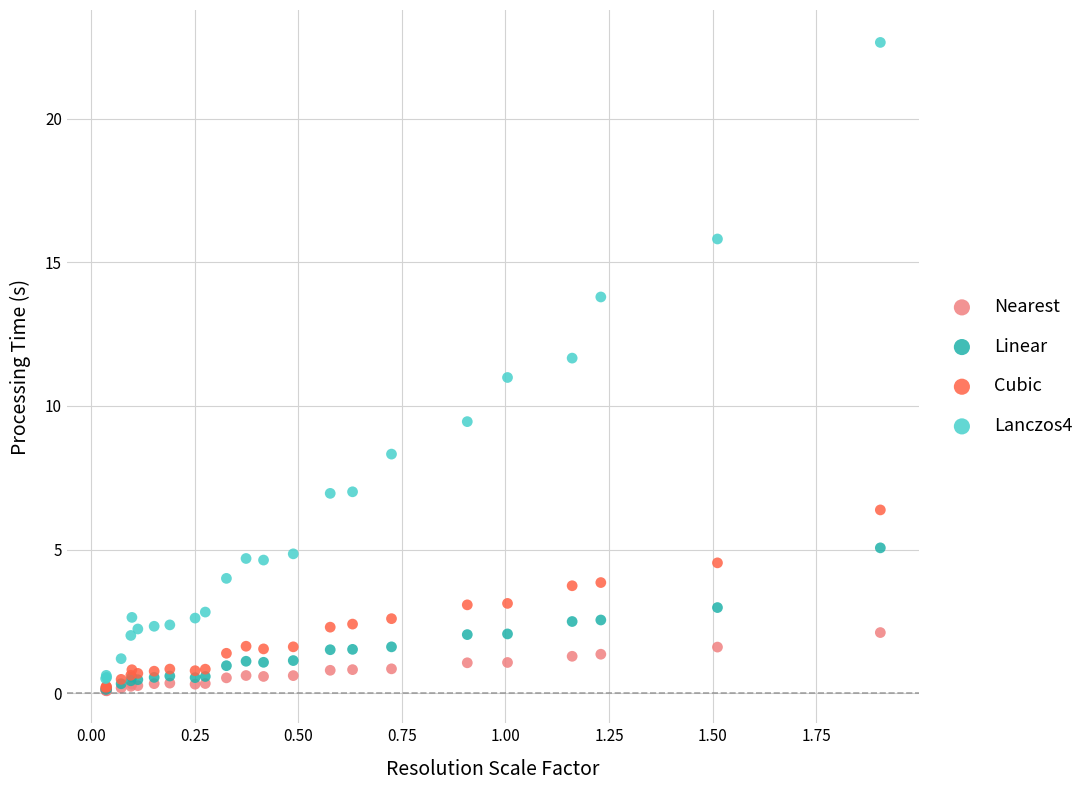

Which series contains the highest Y value?

Lanczos4